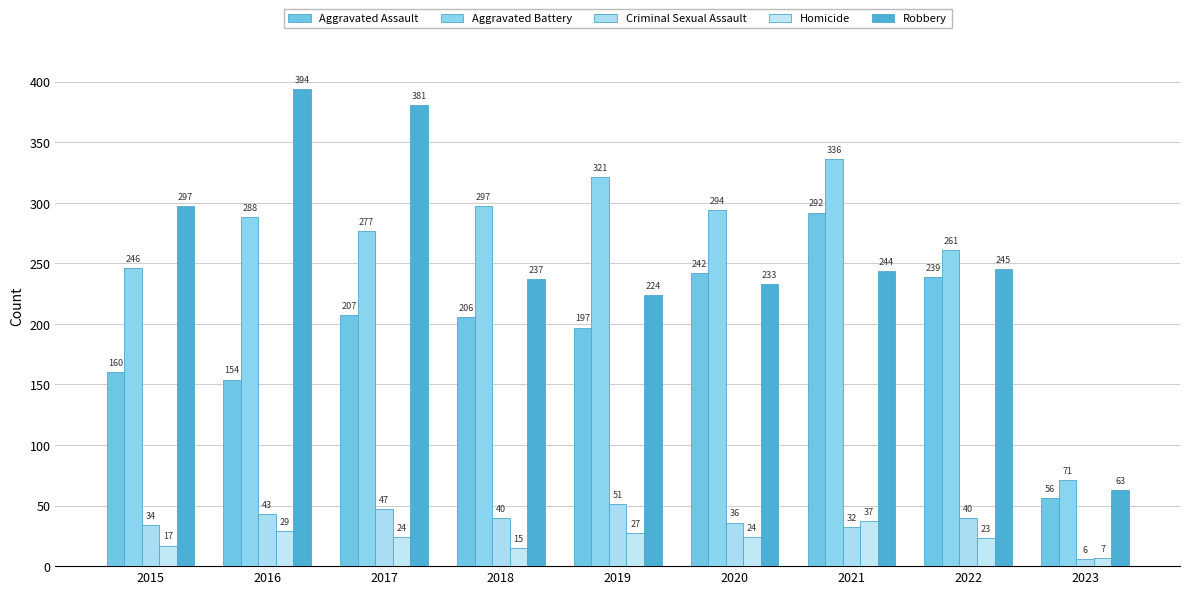

What is the difference between the highest and lowest values at 2015?

280